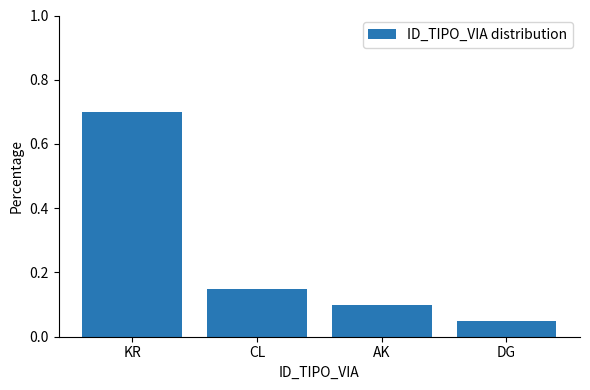

Which label corresponds to the largest value in the chart?

KR